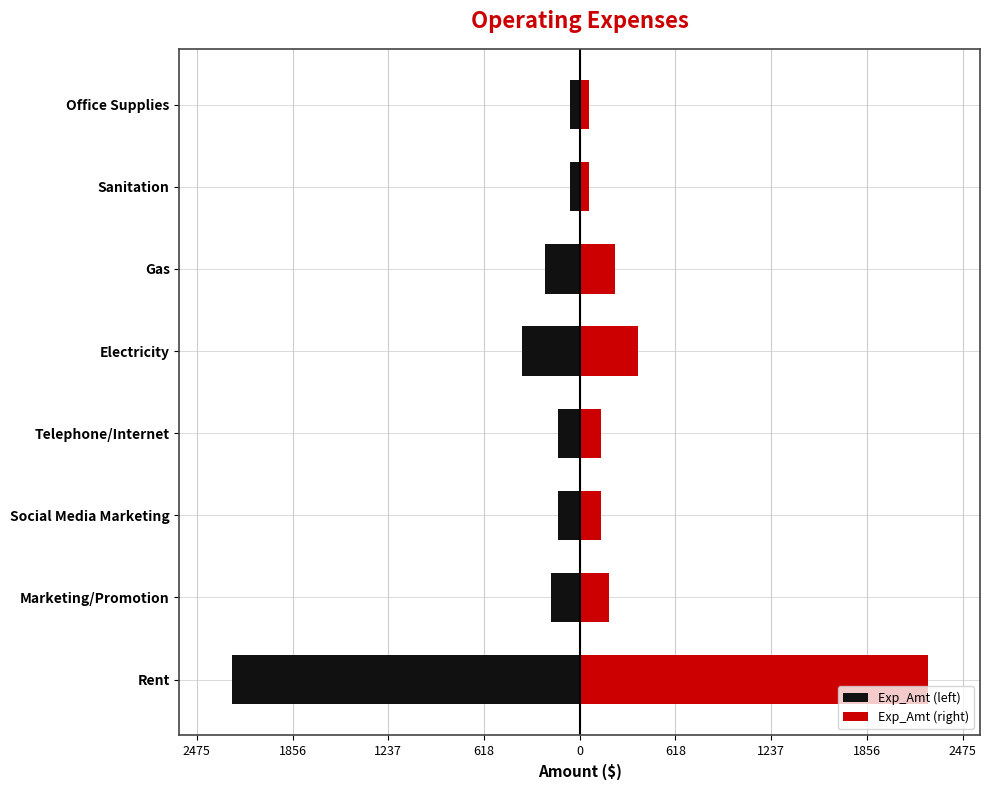

What is the difference between the maximum and minimum values in the Exp_Amt (left) series?

2187.5